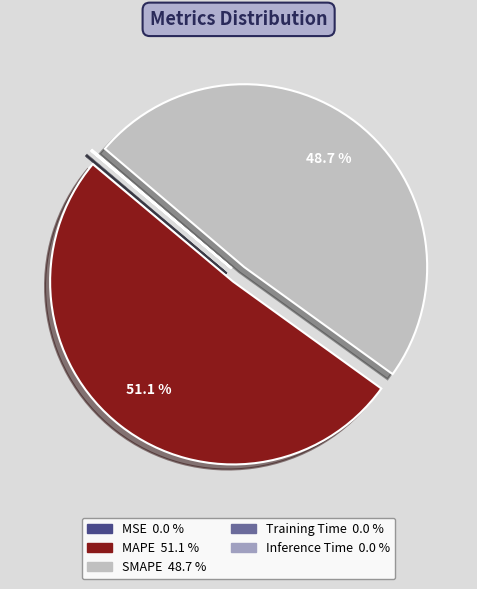

Which category has the biggest portion of the pie?

MAPE